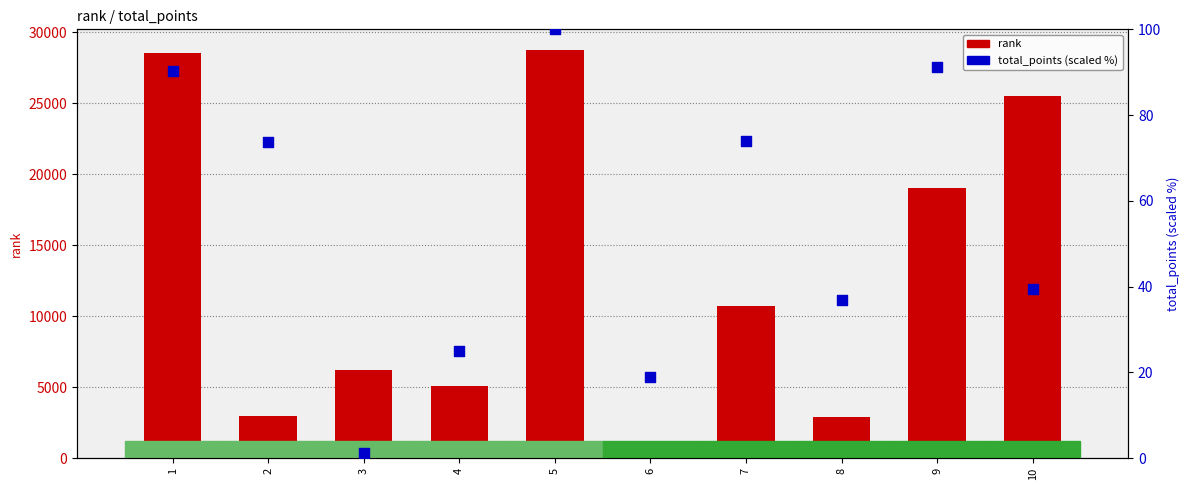

At how many categories does at least one series exceed 1764?

9